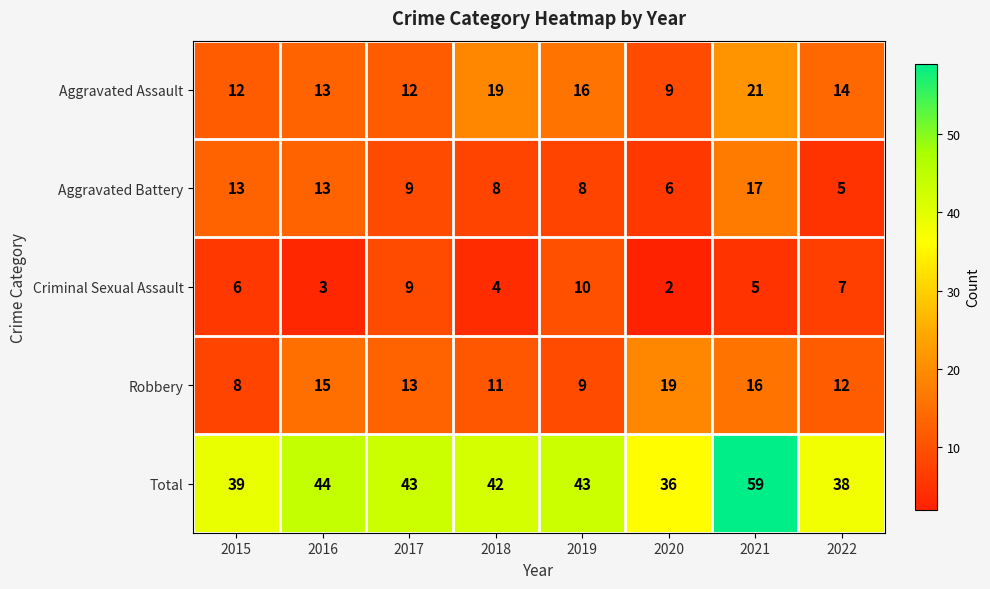

What is the spread (max minus min) of values at 2018?

38